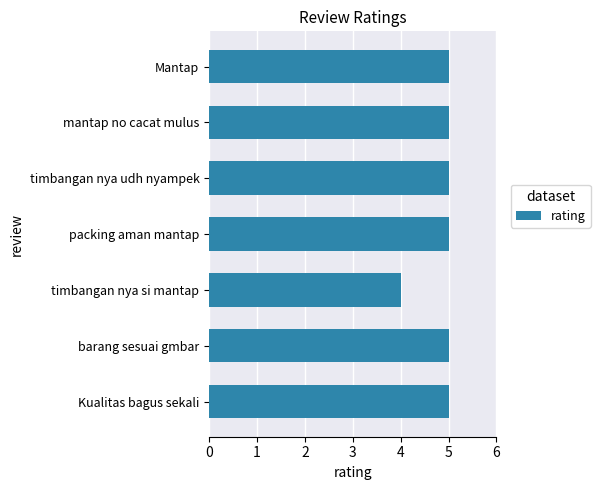

What is the ratio of the value at mantap no cacat mulus to the value at barang sesuai gmbar?

1.0